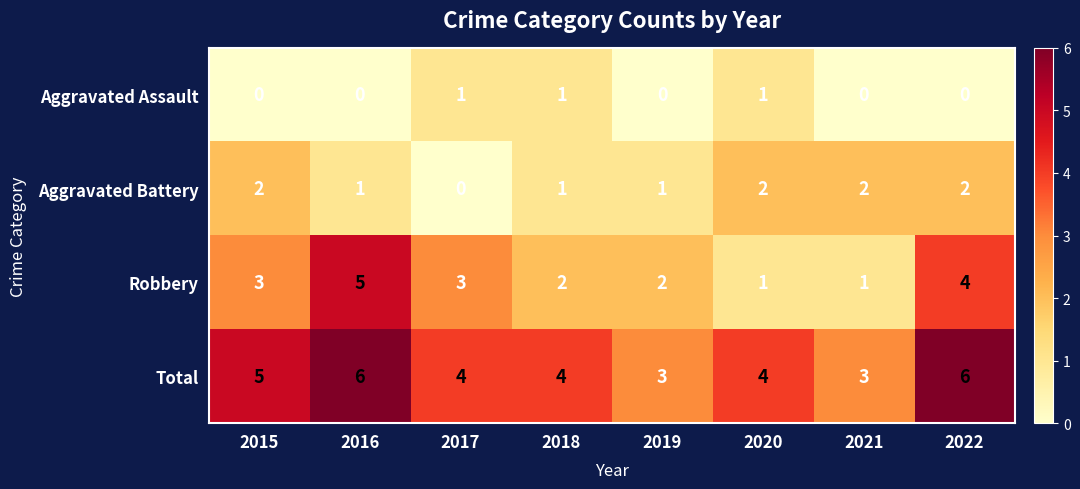

Which series has the largest total across all categories?

Total